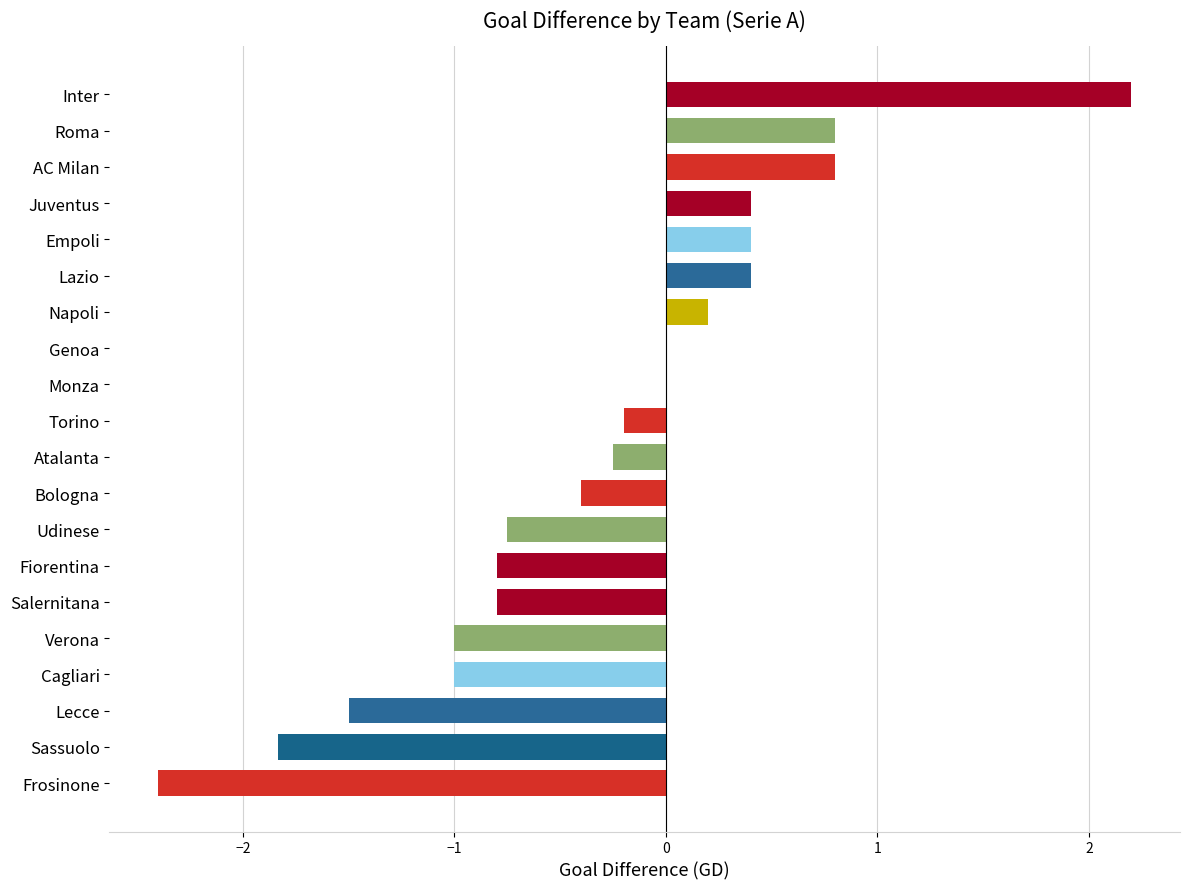

Between Frosinone and Lazio, which is larger?

Lazio